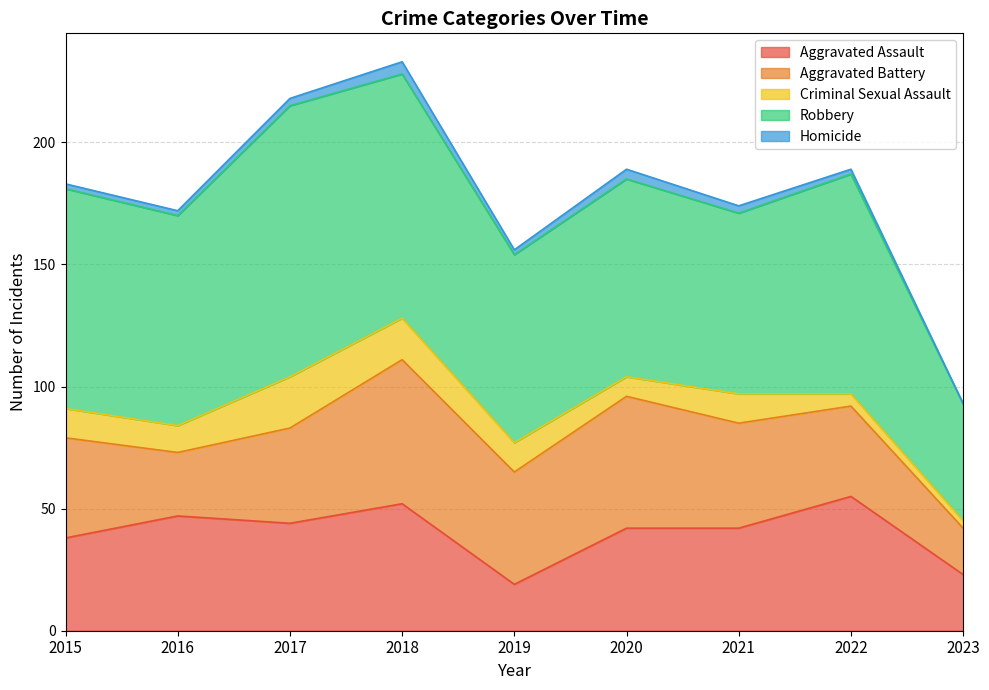

What is the sum of the Aggravated Battery values at 2018 and 2015?

100